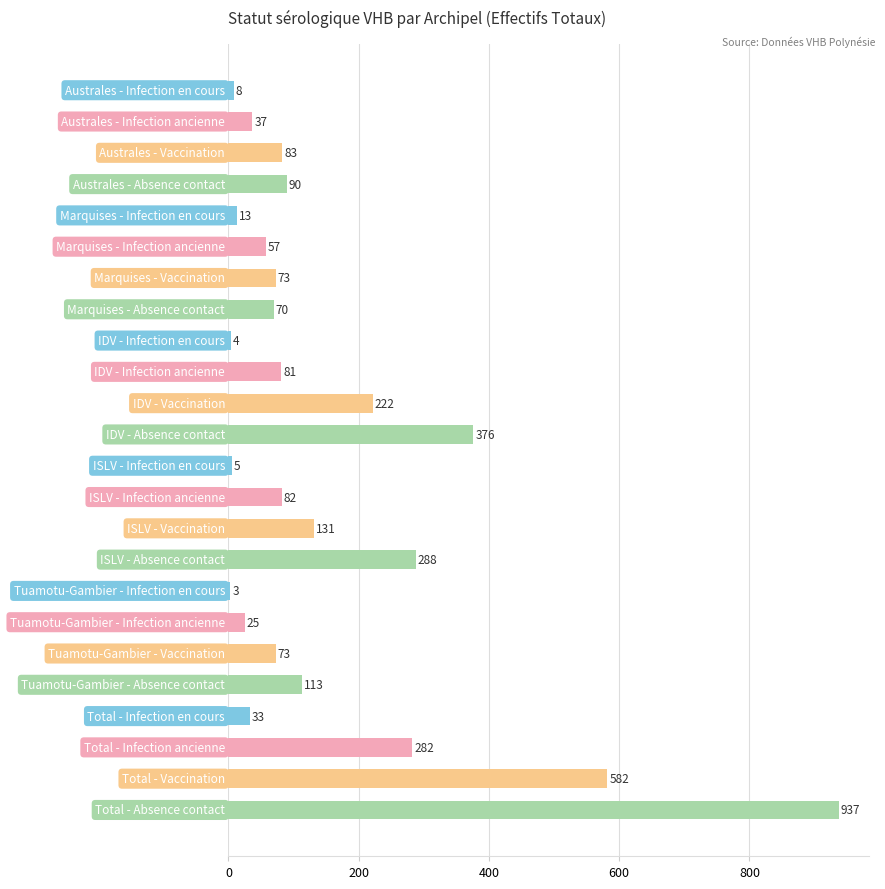

What is the value of the 13th bar from the top?

5